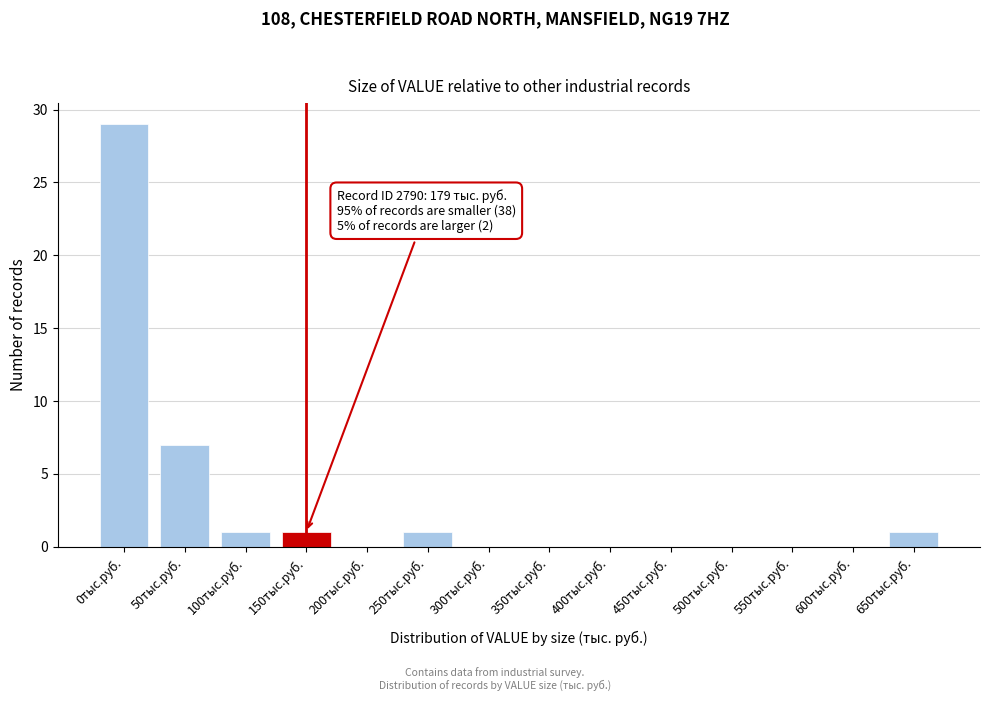

Reading right to left, extract all data points from this chart.

650тыс.руб.=1	600тыс.руб.=0	550тыс.руб.=0	500тыс.руб.=0	450тыс.руб.=0	400тыс.руб.=0	350тыс.руб.=0	300тыс.руб.=0	250тыс.руб.=1	200тыс.руб.=0	150тыс.руб.=1	100тыс.руб.=1	50тыс.руб.=7	0тыс.руб.=29